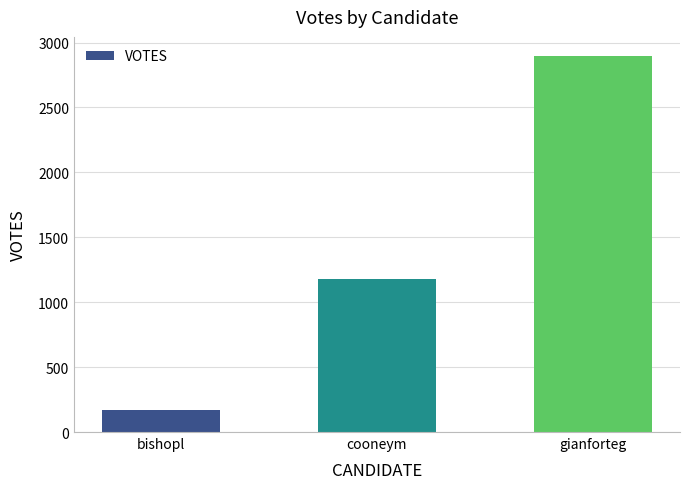

What is the label of the 1st bar from the right?

gianforteg